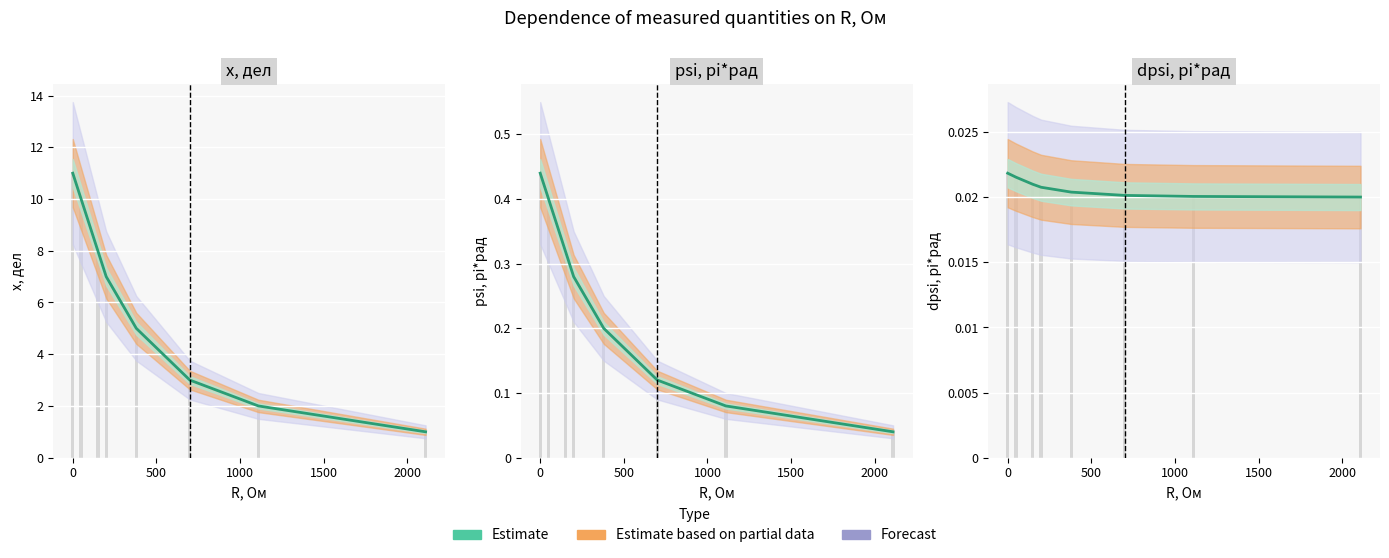

Which has a higher value, −500 or 2500?

−500